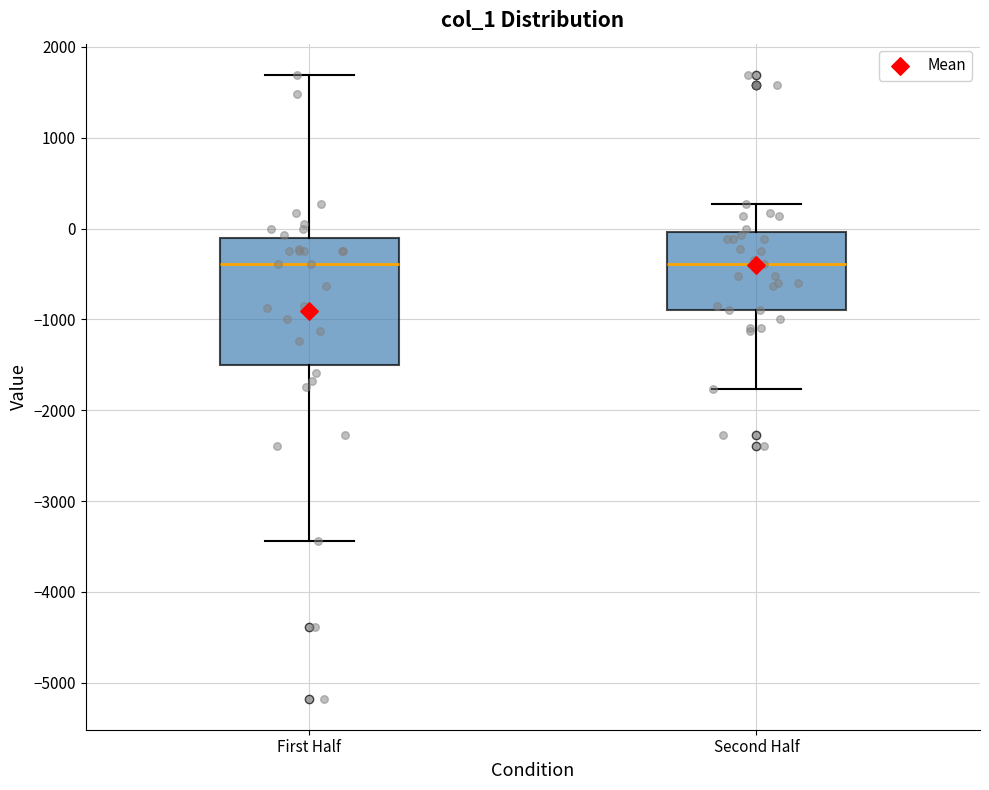

Where is the upper edge of the box for First Half on the y-axis? The values are not printed on the chart, so give them approximately, as read against the axis.

-100